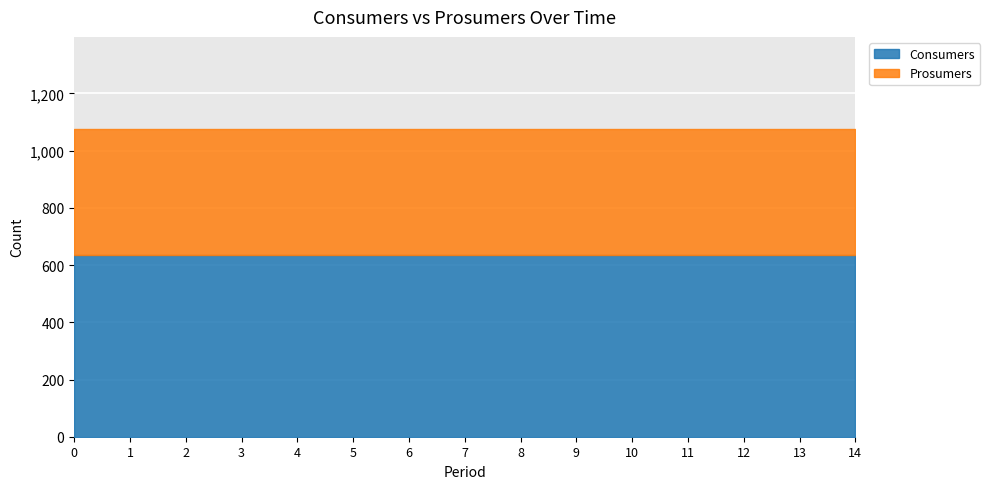

True or false: Consumers has more than 2 points higher than both neighbors.

False